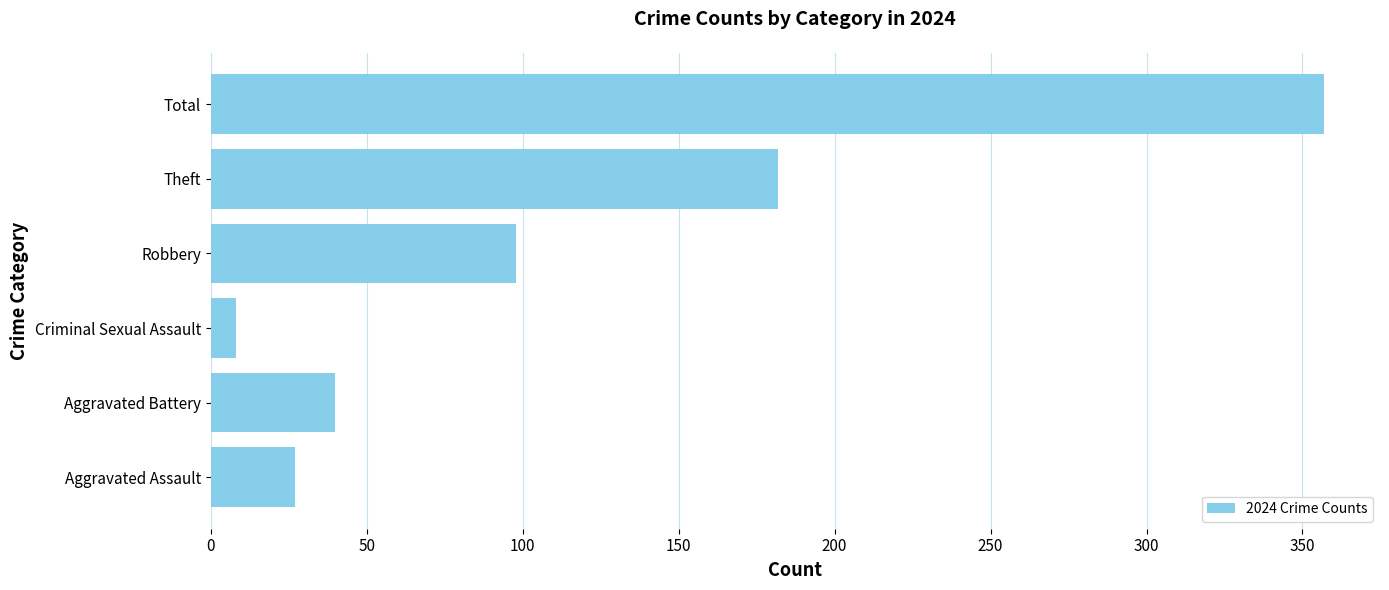

Count the number of data series in this chart.

1